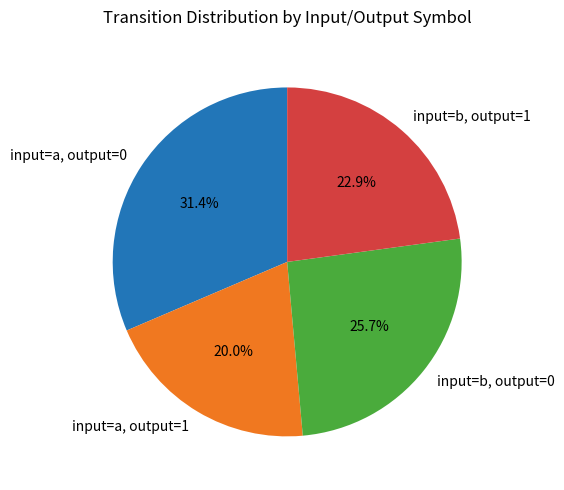

Is input=a, output=1 the majority of the pie?

No